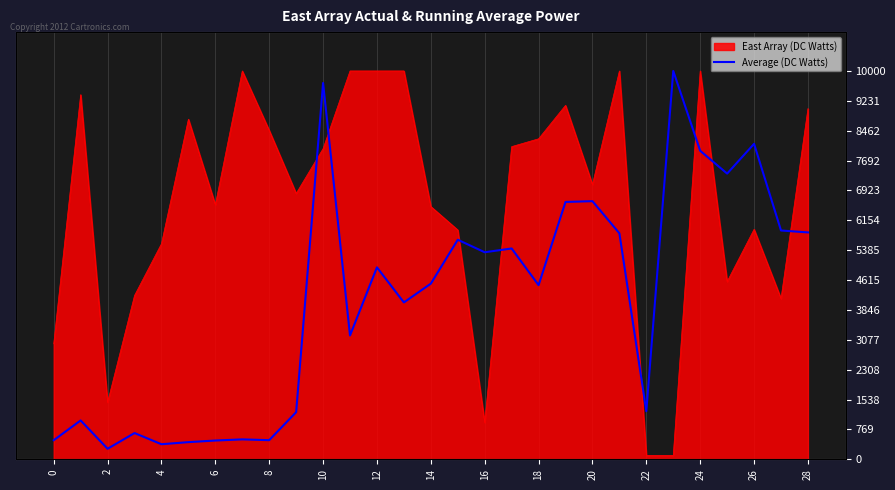

Which category has the highest value across all series?

23